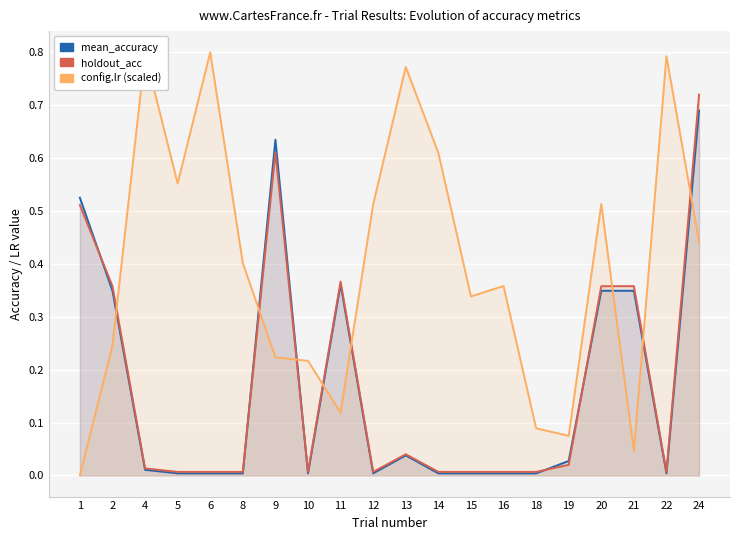

How many lines are shown in the chart?

3